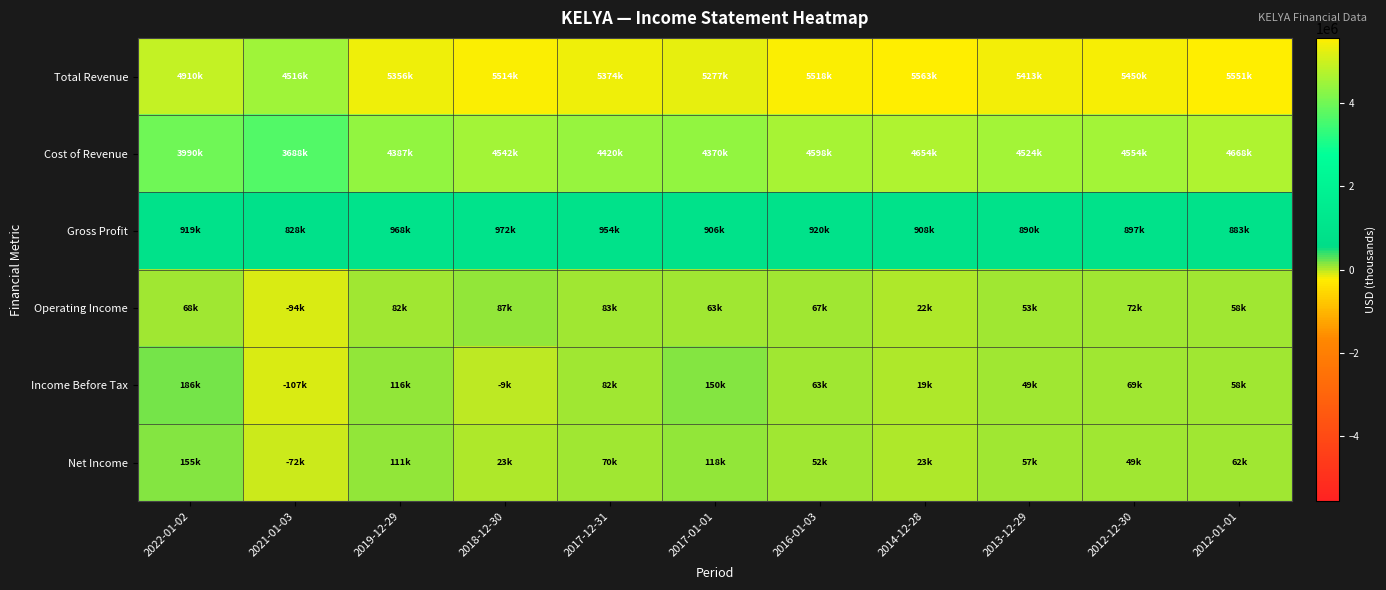

Rank the series at 2014-12-28 from lowest to highest value.

Income Before Tax, Operating Income, Net Income, Gross Profit, Cost of Revenue, Total Revenue